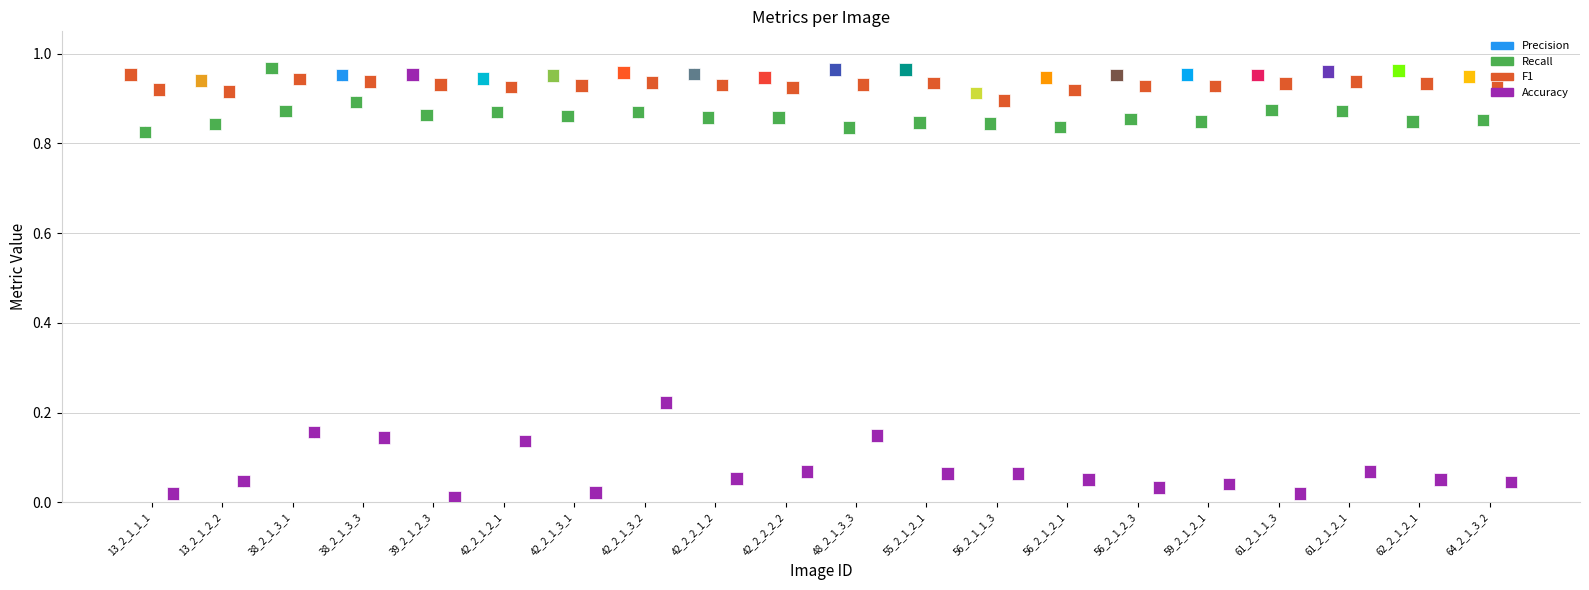

Which series has the widest spread of Y values?

Accuracy